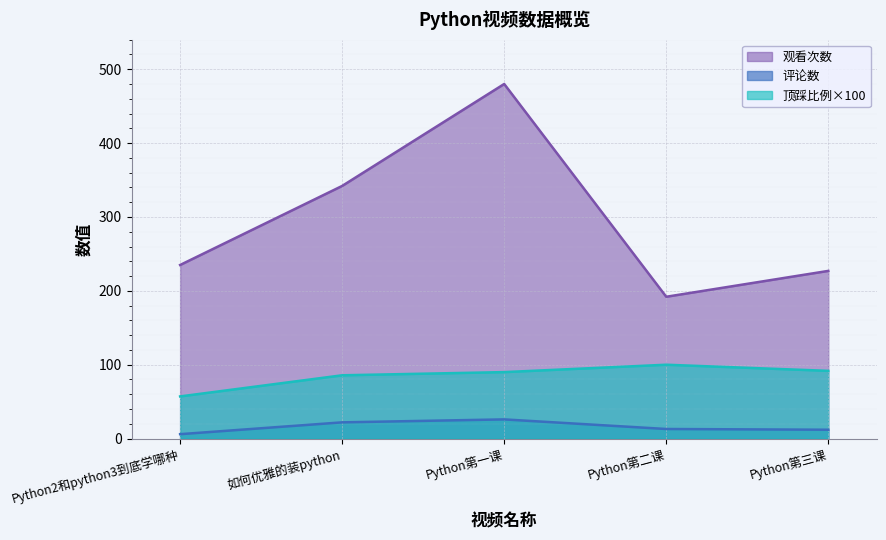

Reading left to right, list all the values displayed in this chart.

观看次数: 235.0	342.0	480.0	192.0	227.0
评论数: 6.0	22.0	26.0	13.0	12.0
顶踩比例: 57.1	85.7	90.0	100.0	91.7